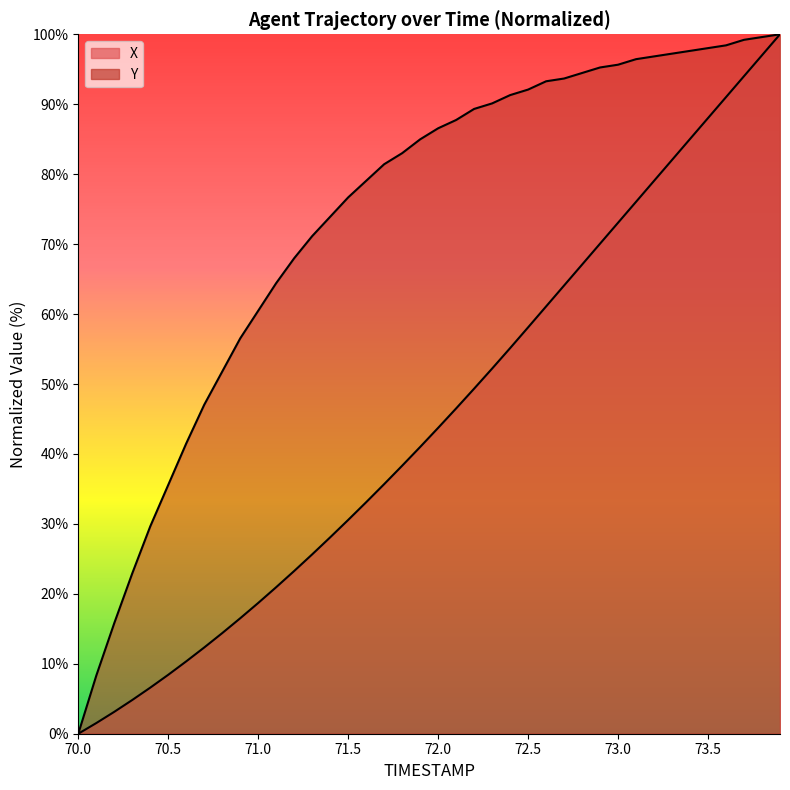

What is the total value across all series at 72.7?

157.8